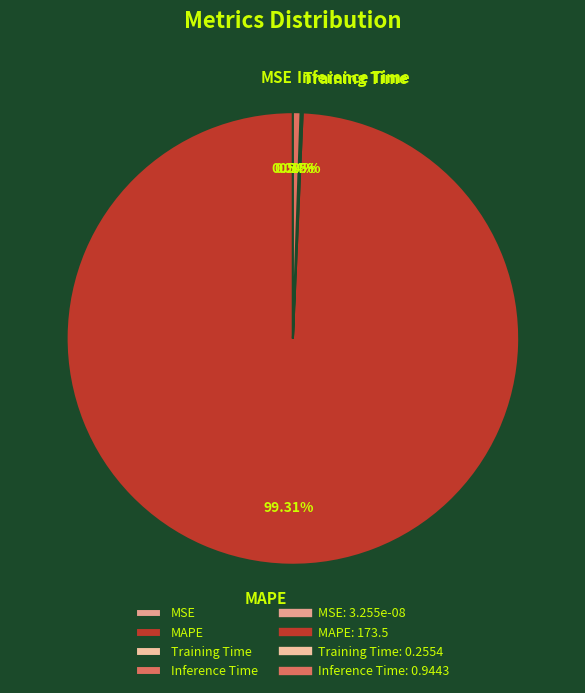

To the nearest percent, what is the difference between the largest and smallest slice percentages?

99%